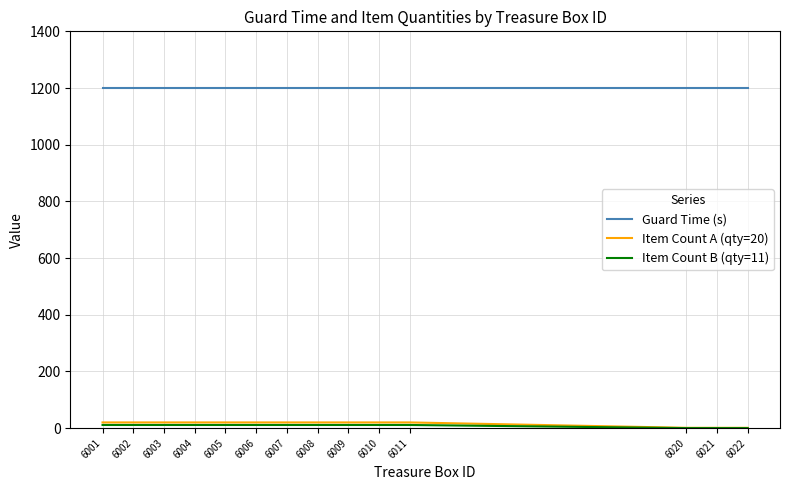

Does the chart have visible grid lines?

Yes